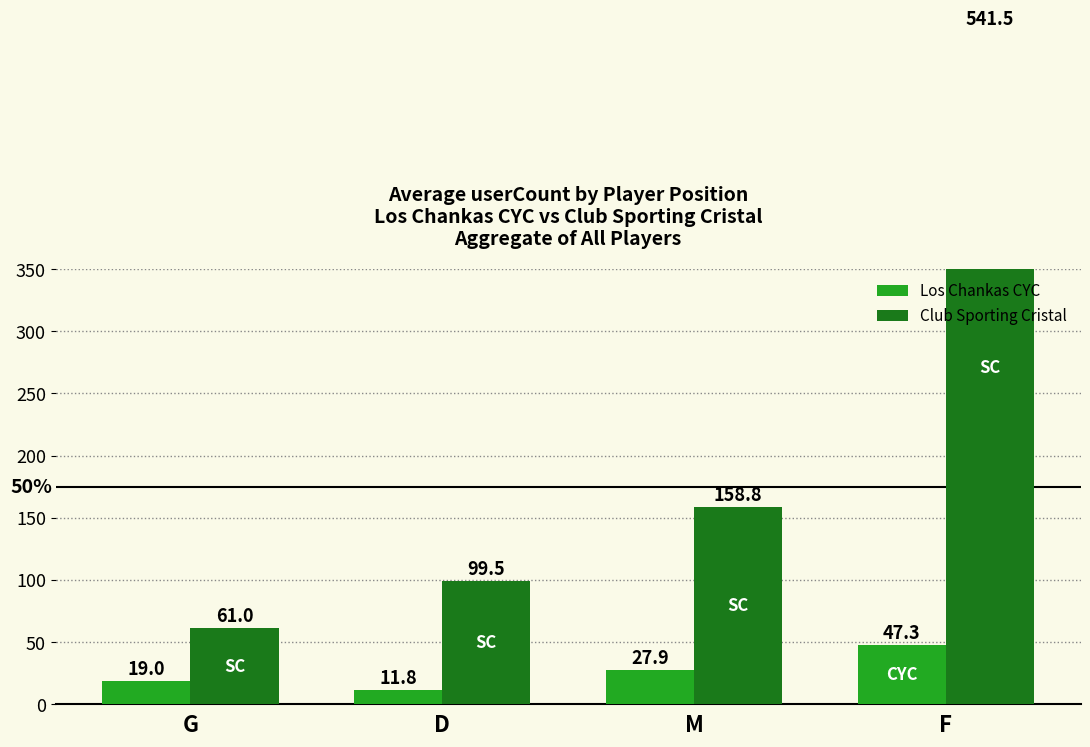

What is the difference between the maximum and second lowest values in the Club Sporting Cristal series?

442.0